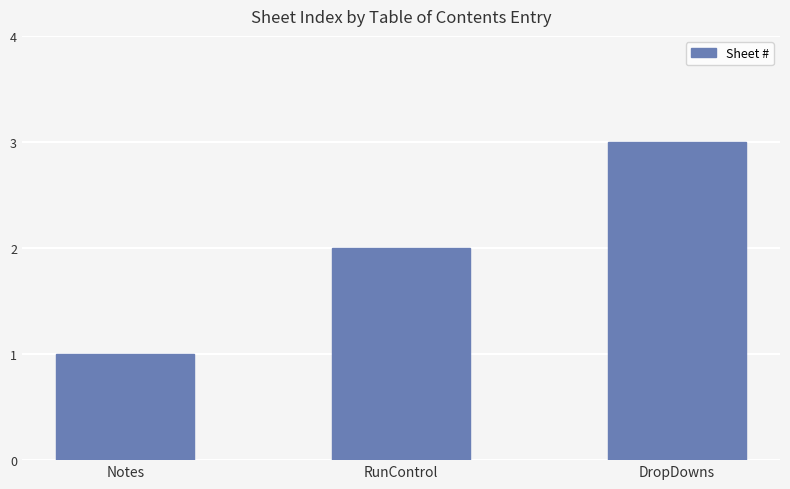

What is the difference between the second highest and minimum values?

1